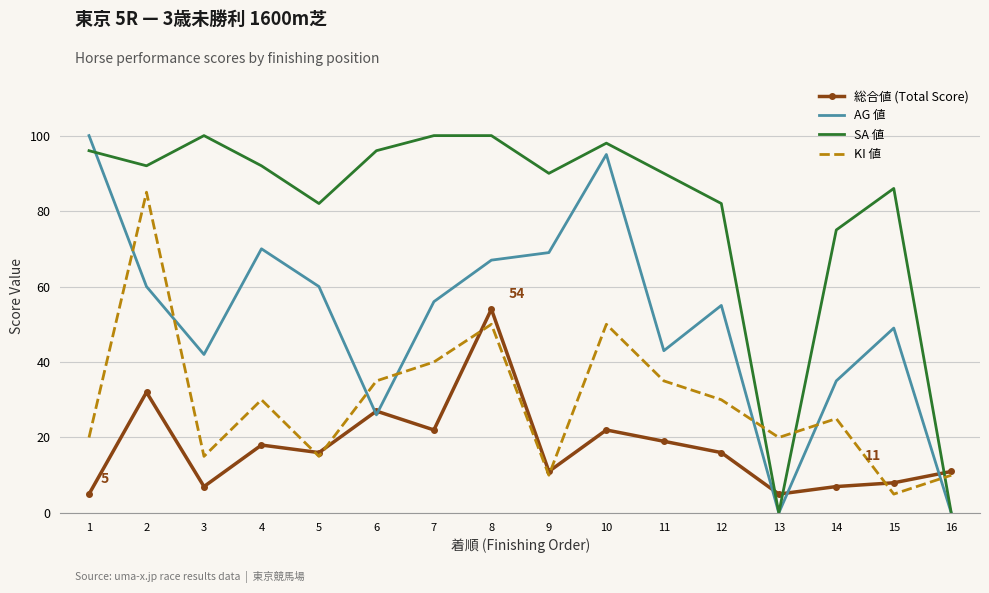

Where is AG 値 nearest to the value 50?

15